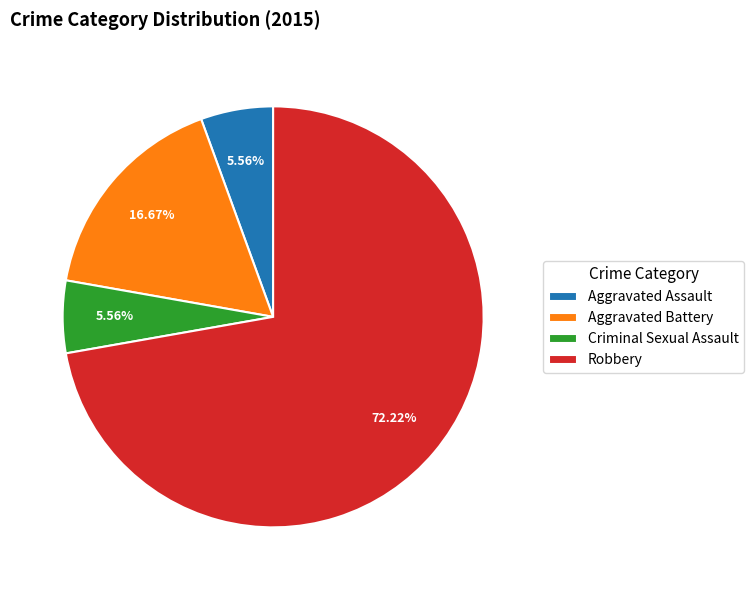

True or false: Criminal Sexual Assault accounts for 17% of the total.

False